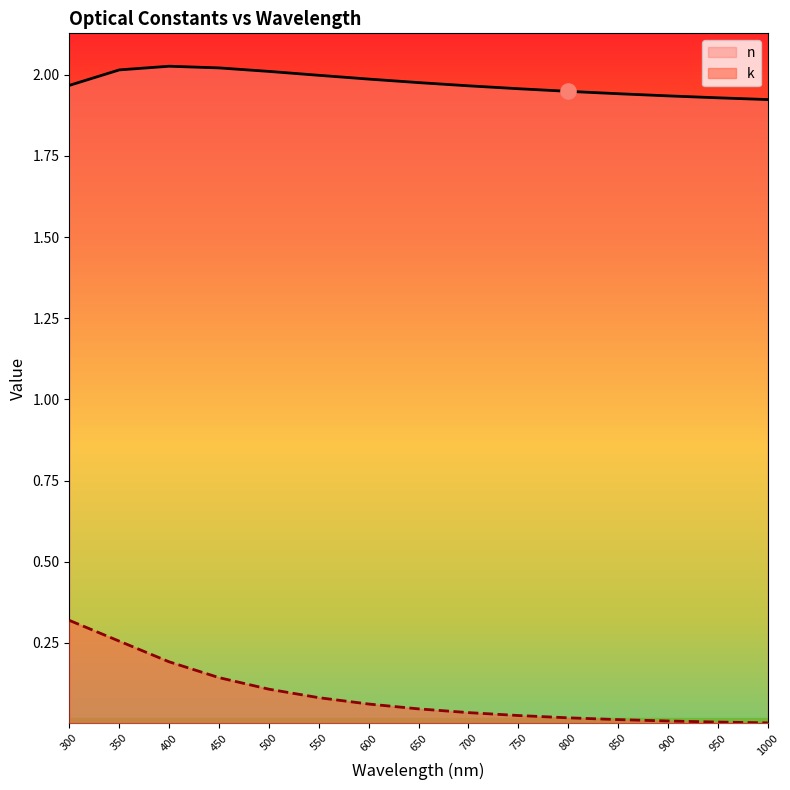

Which series contains the lowest Y value?

k